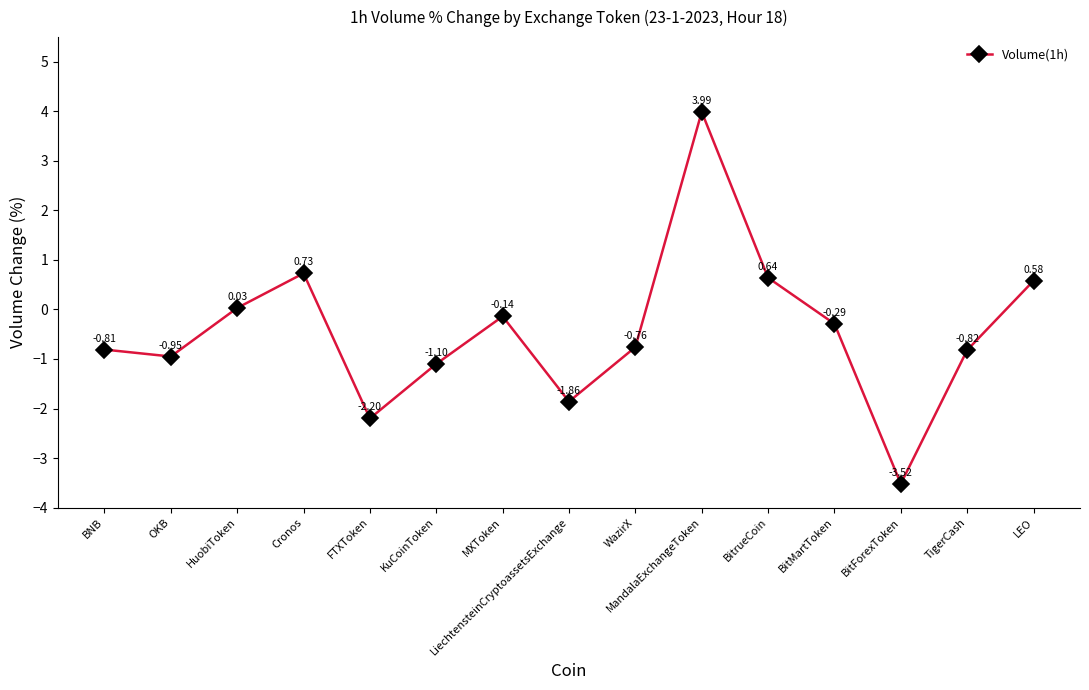

Which has a higher value, MXToken or WazirX?

MXToken